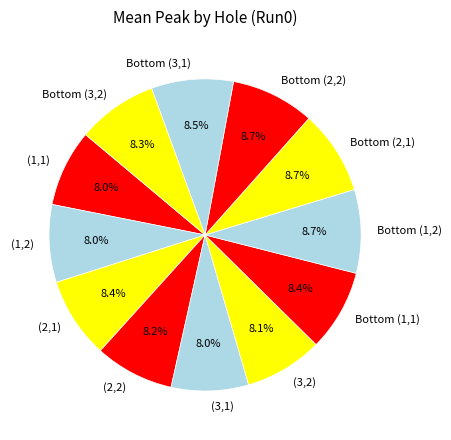

Is it true that (2,2) is 8% of the pie?

True